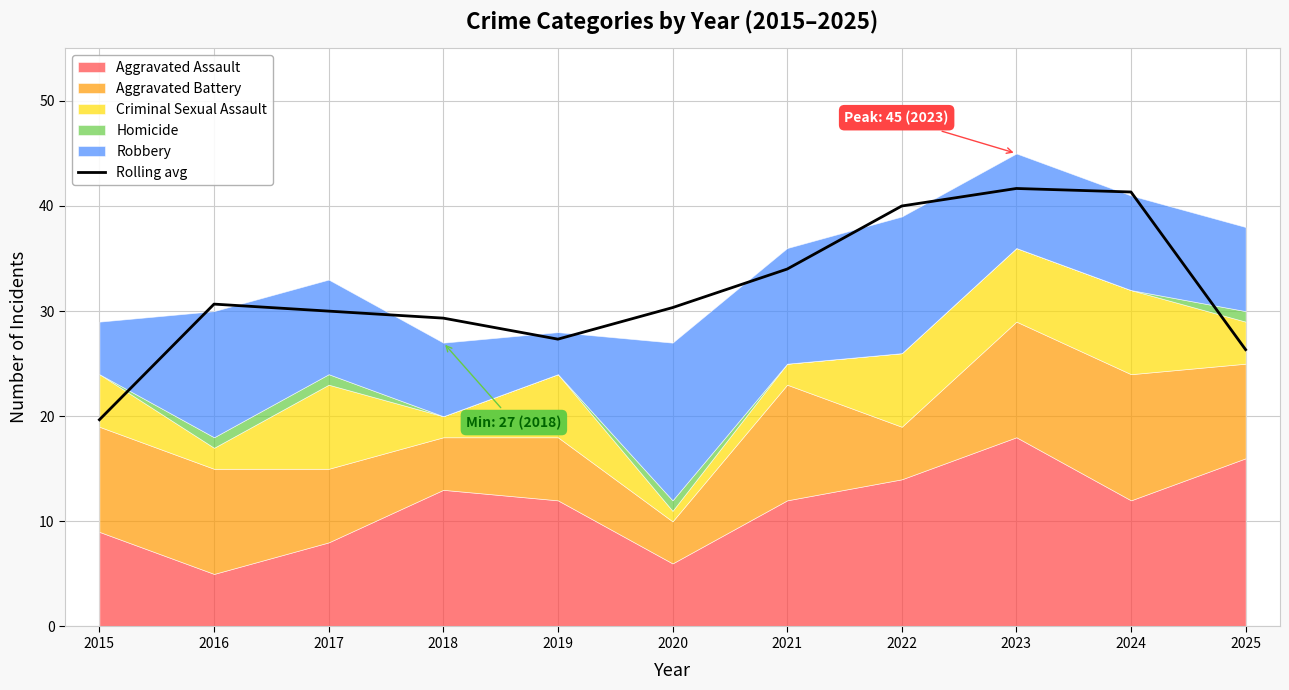

The value at 2023 is 41.7. True or false?

True